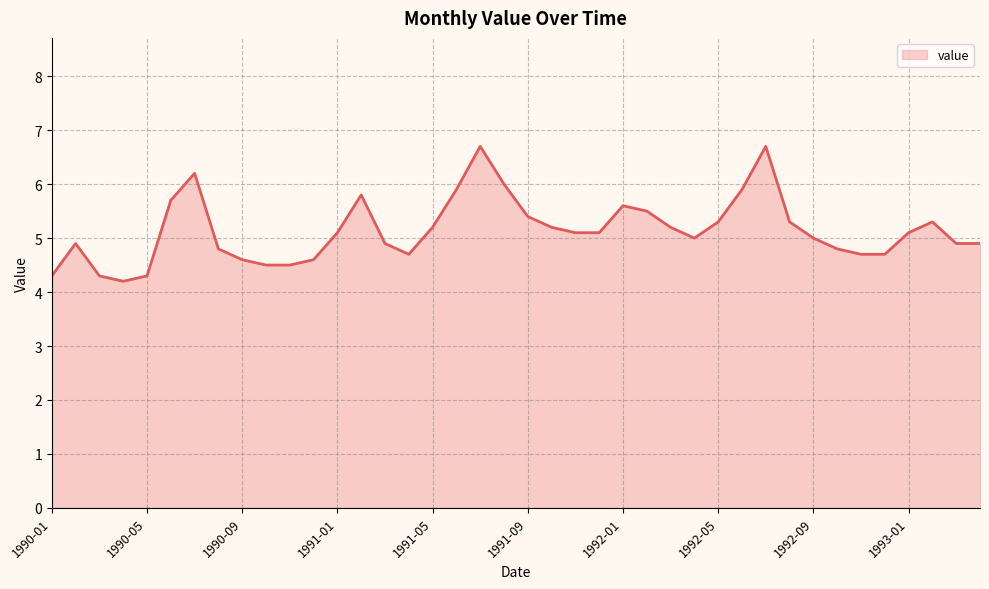

What is the difference between the maximum and minimum values?

2.5